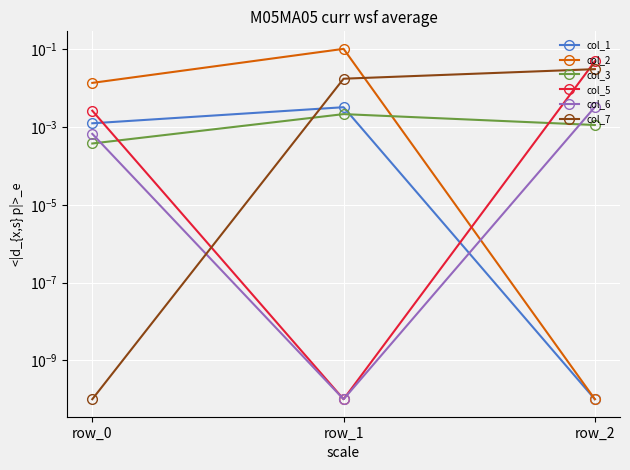

The value of col_5 at row_0 is 0.0. True or false?

False